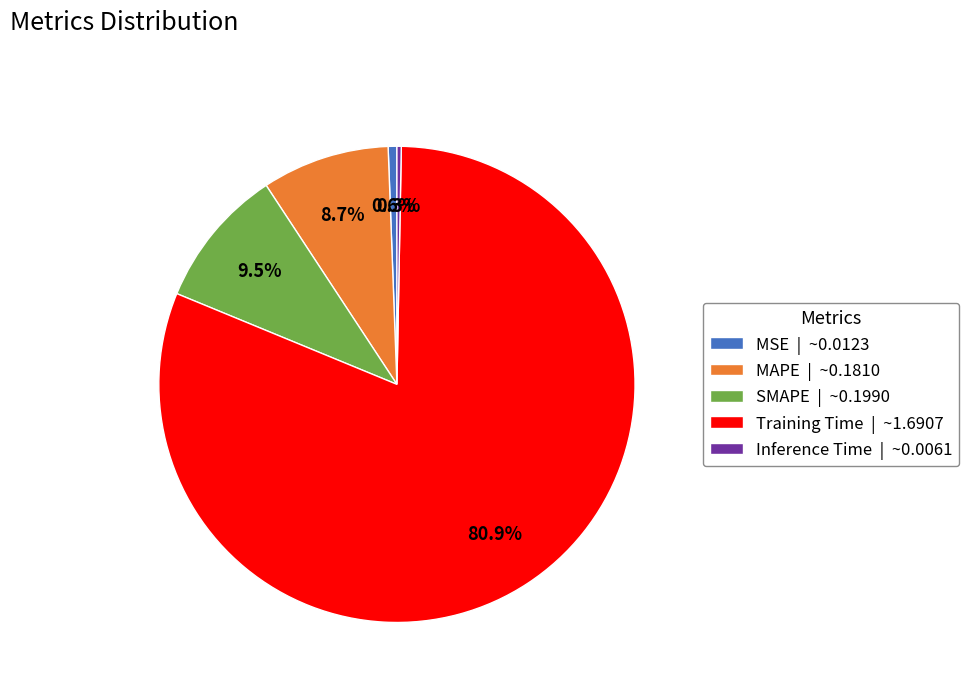

Which has a higher value, MAPE or SMAPE?

SMAPE